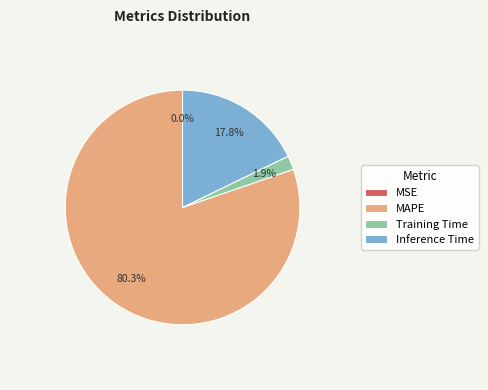

What is the largest slice in the pie chart?

MAPE